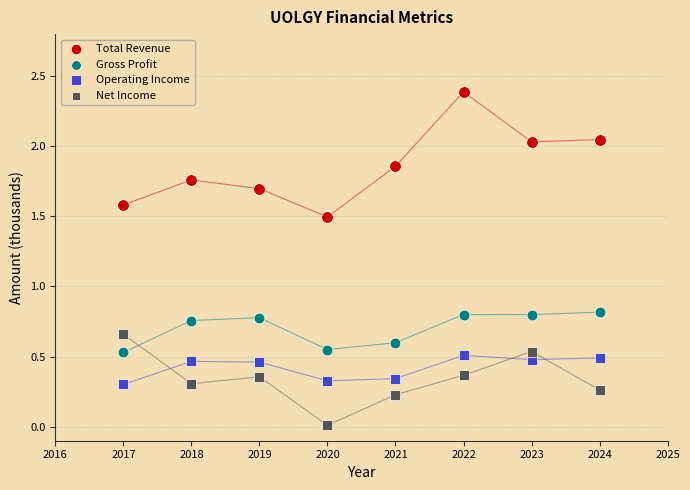

Which series has the widest spread of Y values?

Total Revenue